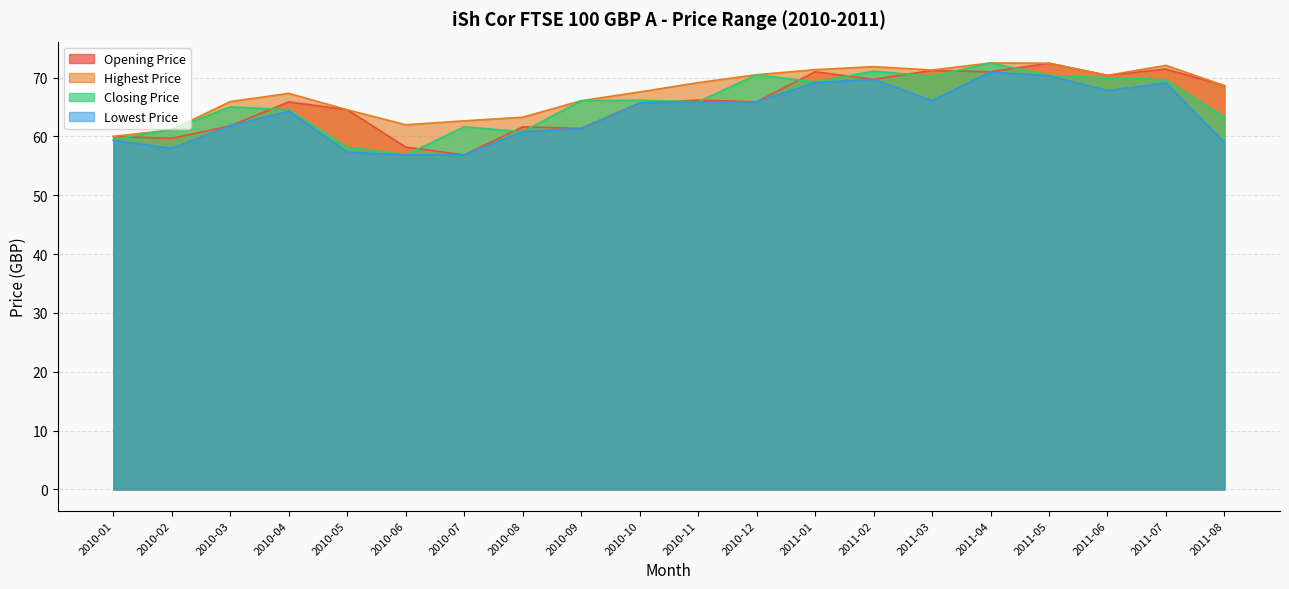

What is the maximum value shown in the chart?

72.5